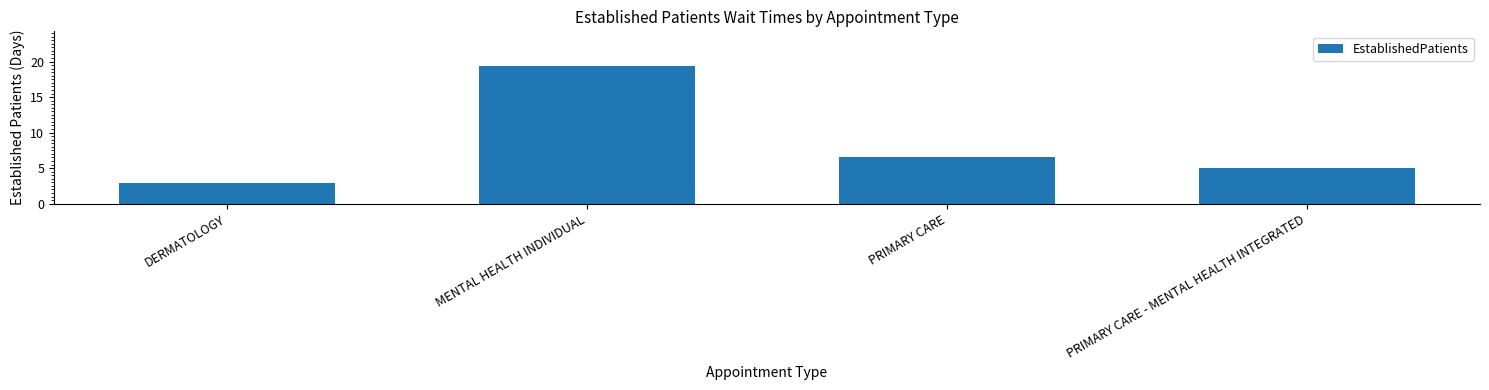

Count the number of data series in this chart.

1